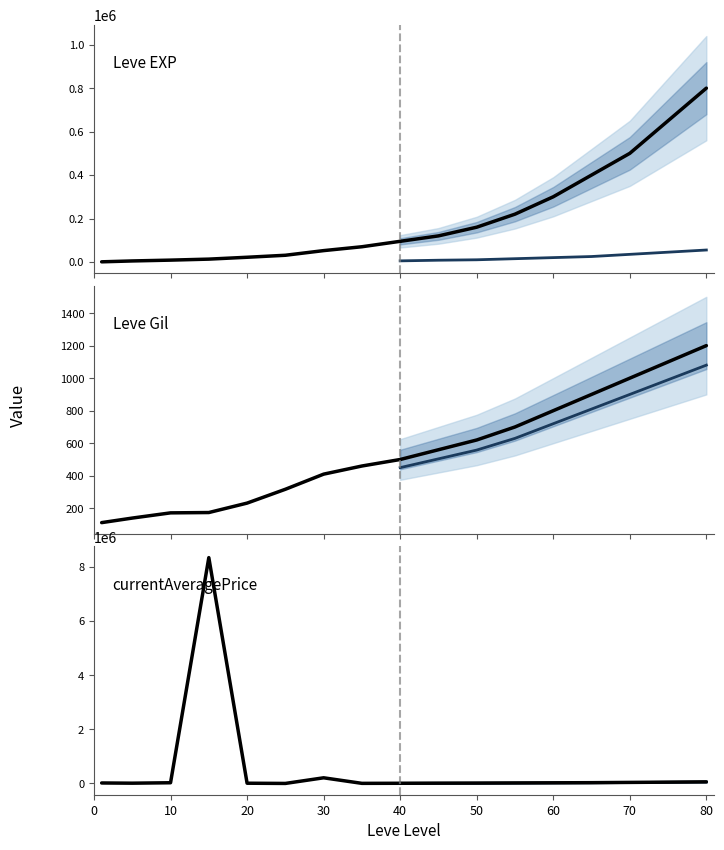

Reading left to right, transcribe all the data shown in this chart.

Leve EXP (historical): 630	4660	8430	13040	21600	30820	52220	70000	95000
Leve EXP (forecast): 5000	8000	10000	15000	20000	25000	35000	45000	55000
Leve Gil (historical): 112	140	172	174	232	317	410	460	500
Leve Gil (forecast): 450	504	558	630	720	810	900	990	1080
currentAveragePrice (historical): 18997	11202	27502	8340000	10009	2058	209990	5000	8000
currentAveragePrice (forecast): 5000	8000	10000	15000	20000	25000	35000	45000	55000